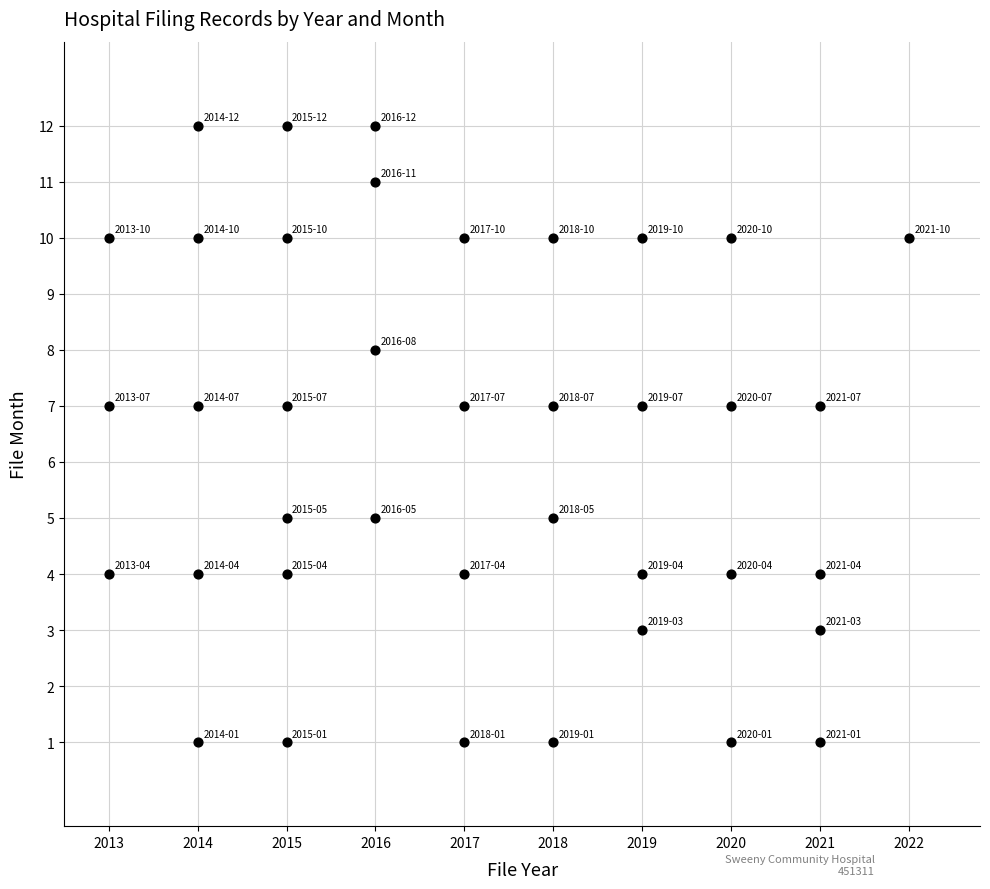

What is the range of Y values (max minus min)?

11